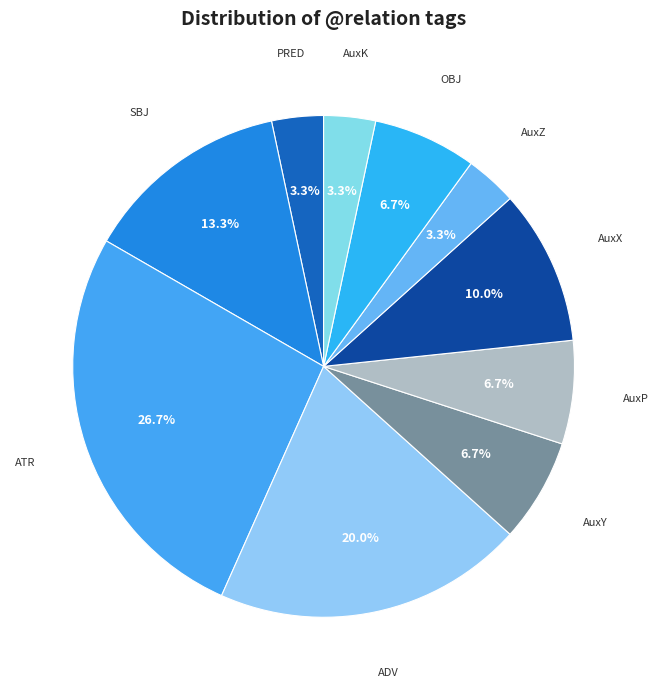

How many slices are in this pie chart?

10